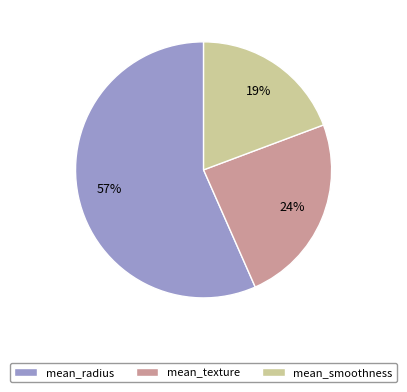

Which has a higher value, mean_texture or mean_smoothness?

mean_texture